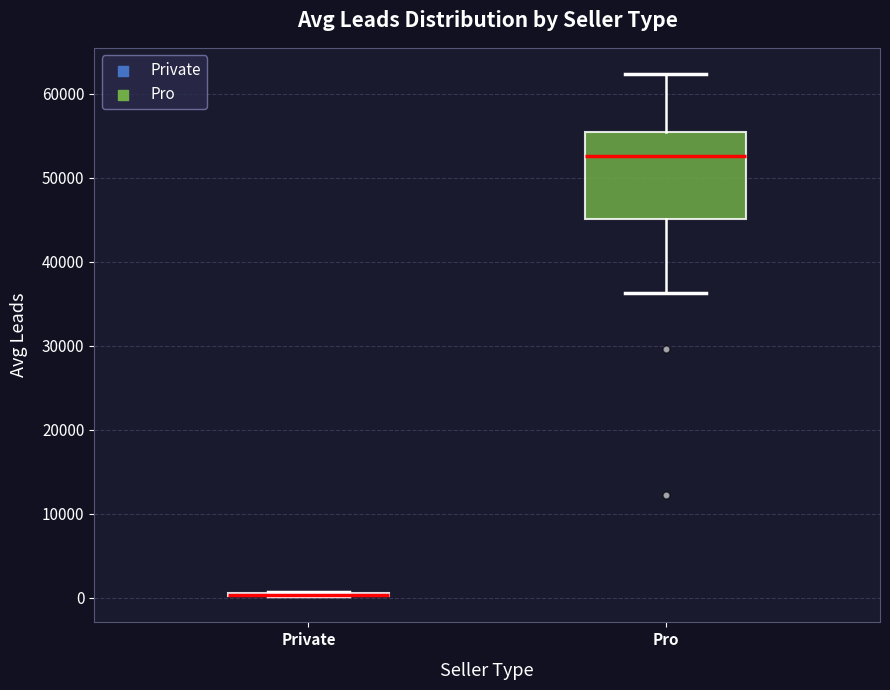

Comparing the boxes themselves (not the whiskers), which one is the tallest?

Pro